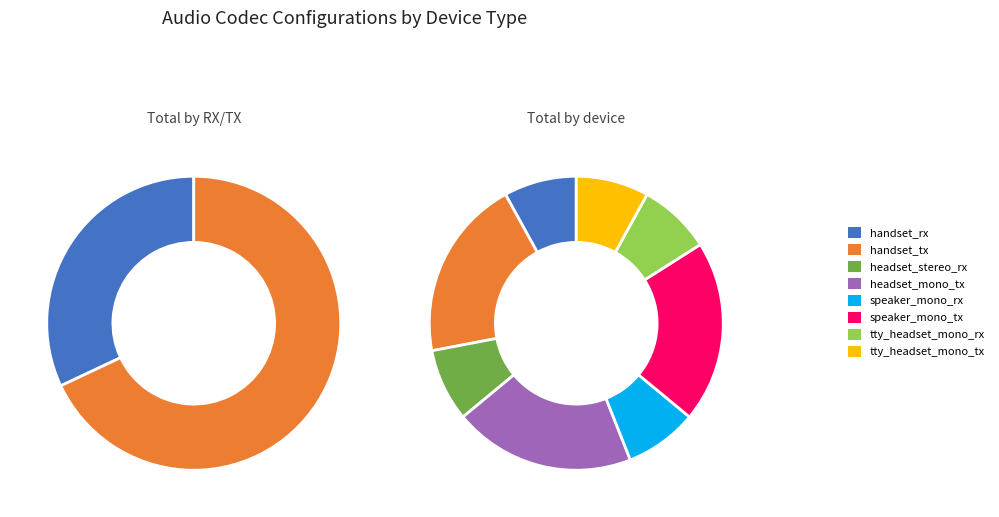

Does headset_mono_tx represent more than half of the total?

No